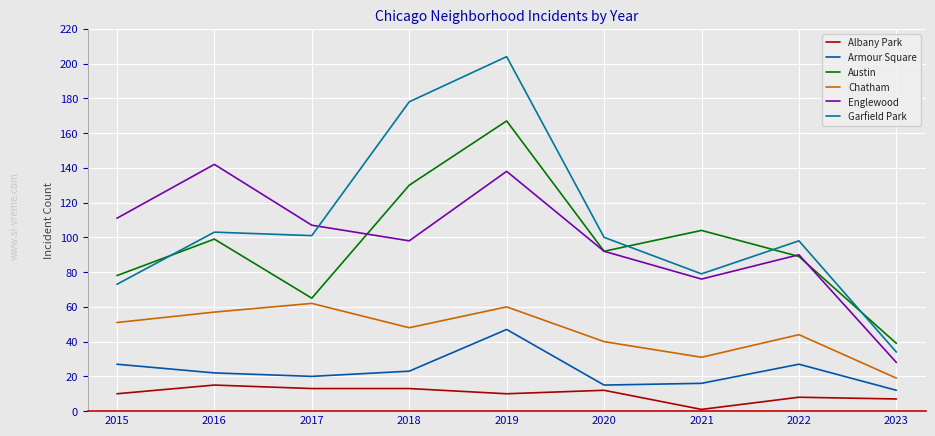

What is the spread (max minus min) of values at 2019?

194